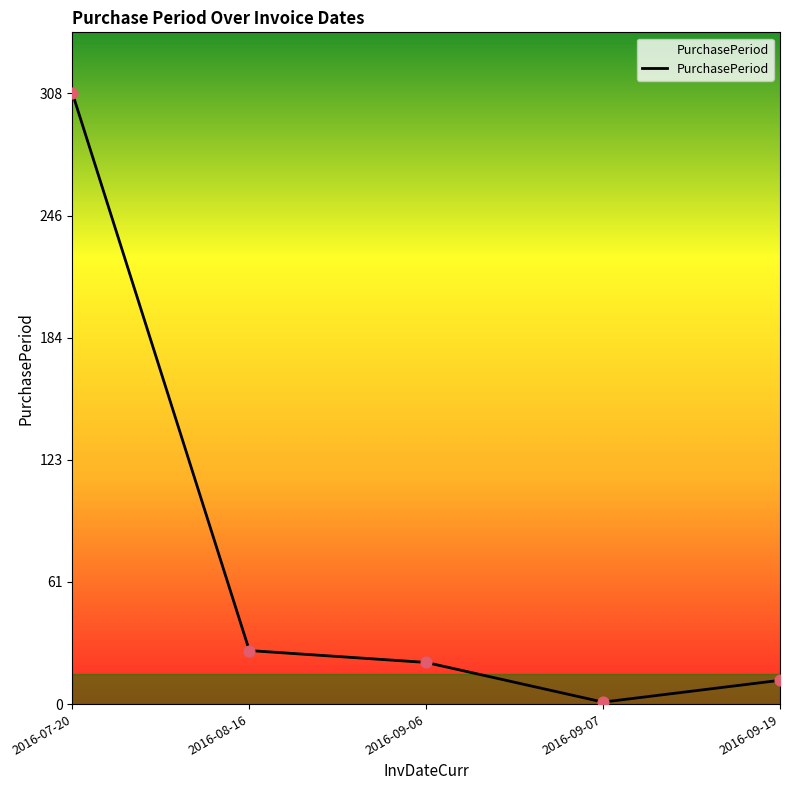

What is the change in value from 2016-07-20 to 2016-08-16?

-281